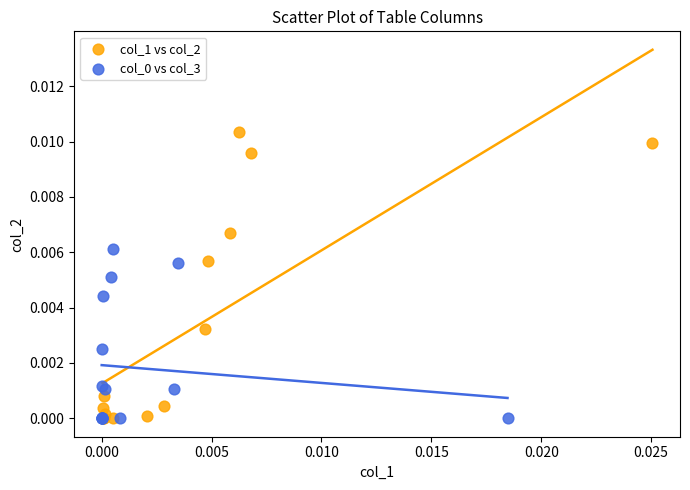

Which series has the largest Y range (max minus min)?

col_1 vs col_2